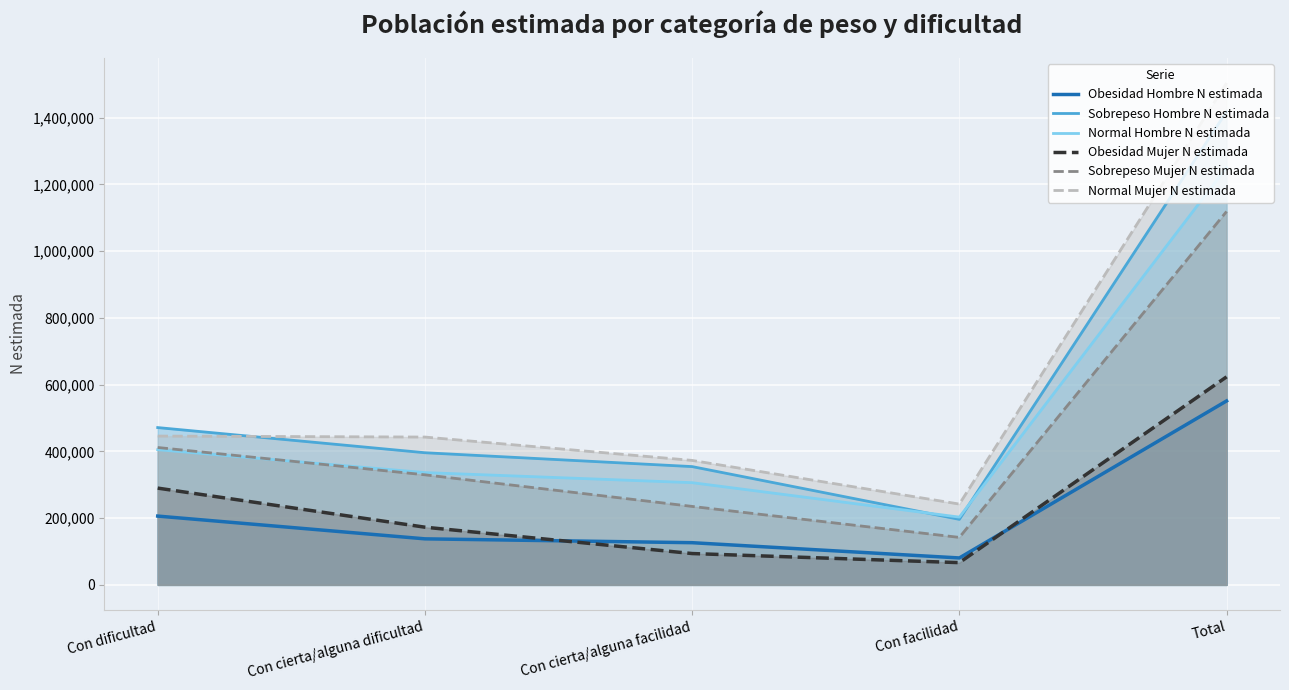

Which series has the largest total across all categories?

Normal Mujer N estimada